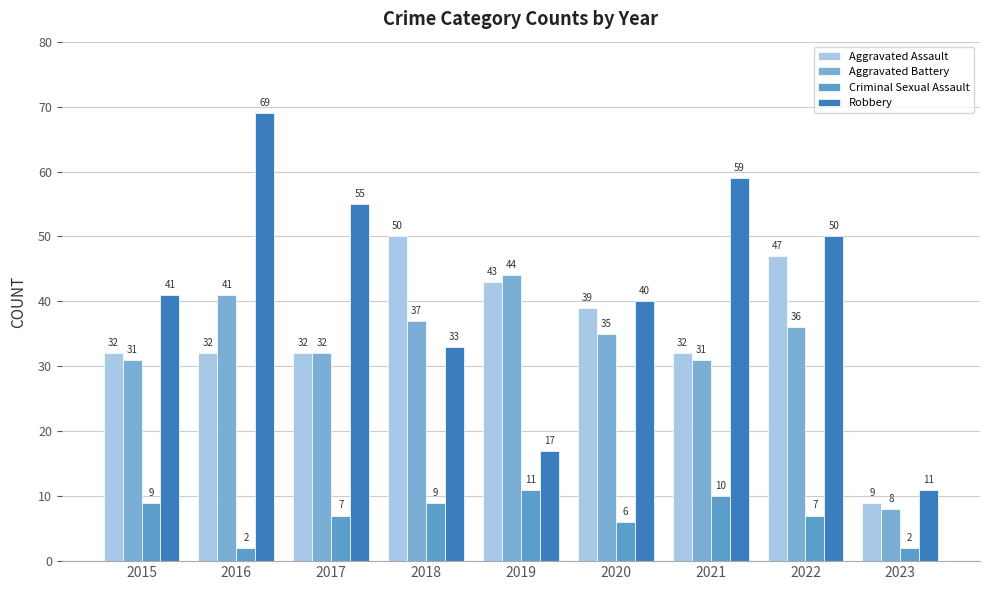

Which series has the widest spread of values?

Robbery